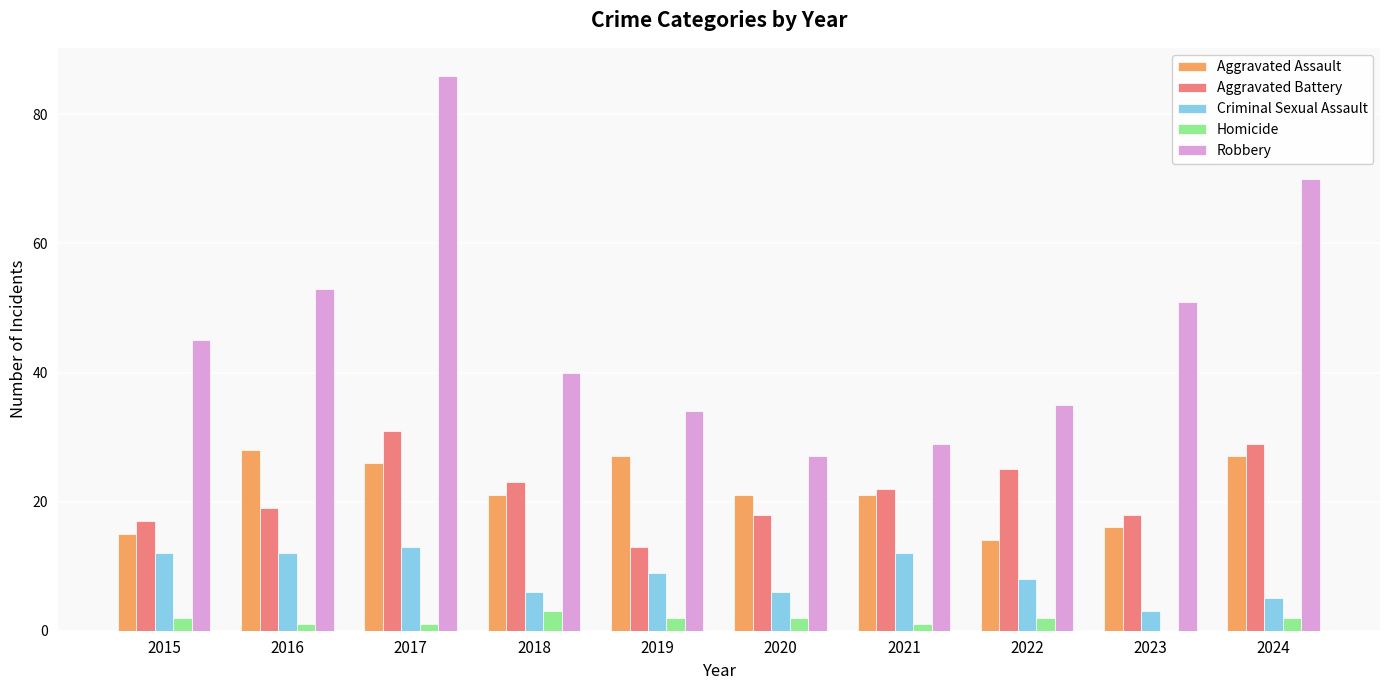

At which category is the sum across all series the highest?

2017